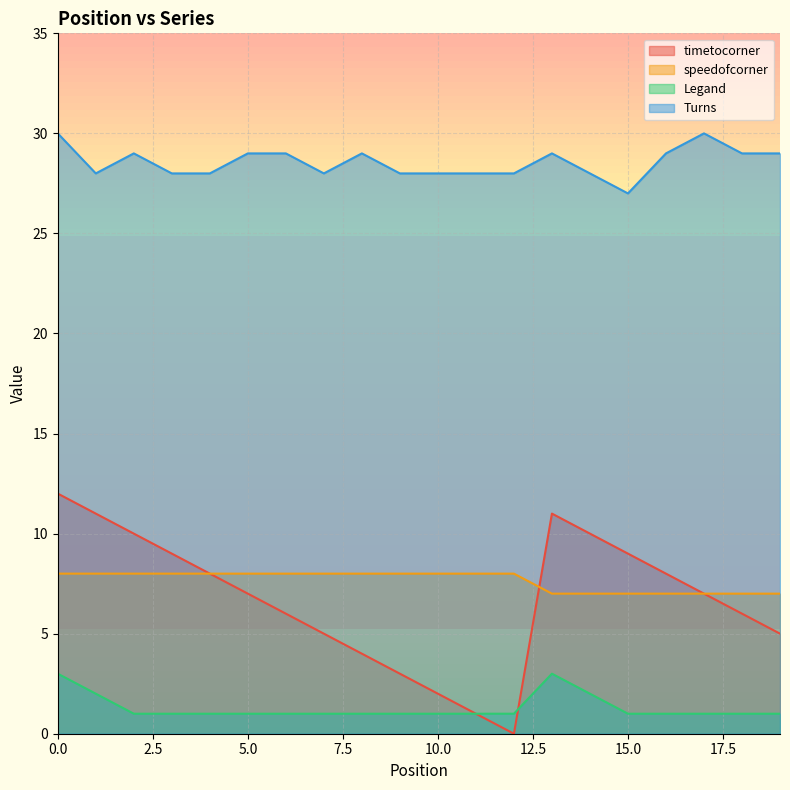

True or false: Legand has more than 2 interior local peaks.

False